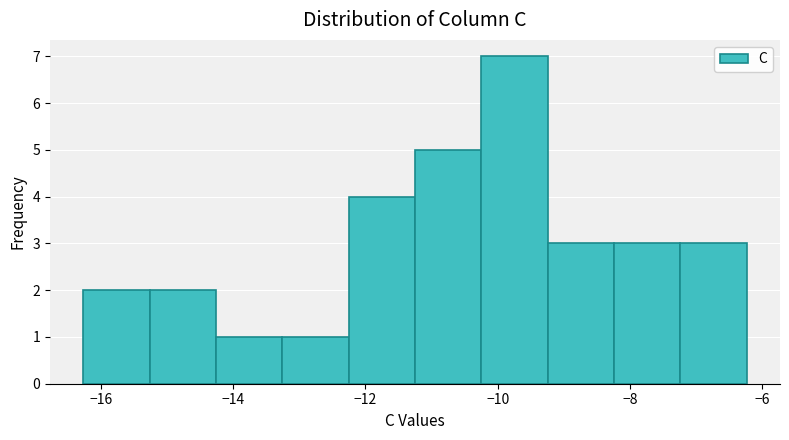

Reading left to right, list every bar in this chart as the range it spans on the x-axis followed by its height. Neither the bar edges nor the heights are printed on the chart, so give them approximately, as read against the axes.

-16.2 to -15.2: 2
-15.2 to -14.2: 2
-14.2 to -13.2: 1
-13.2 to -12.2: 1
-12.2 to -11.2: 4
-11.2 to -10.2: 5
-10.2 to -9.2: 7
-9.2 to -8.2: 3
-8.2 to -7.2: 3
-7.2 to -6.2: 3